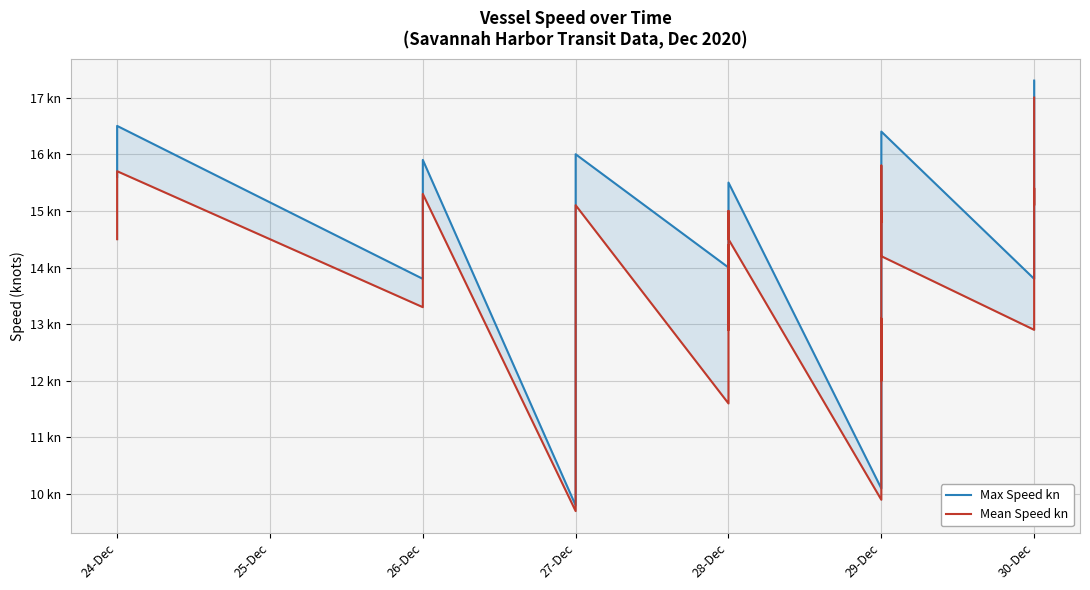

Which series has the largest total across all categories?

Max Speed kn